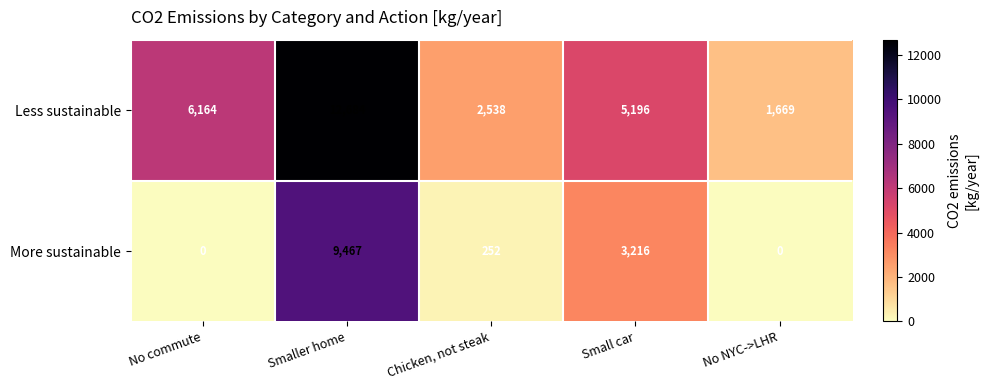

Count the number of data series in this chart.

2